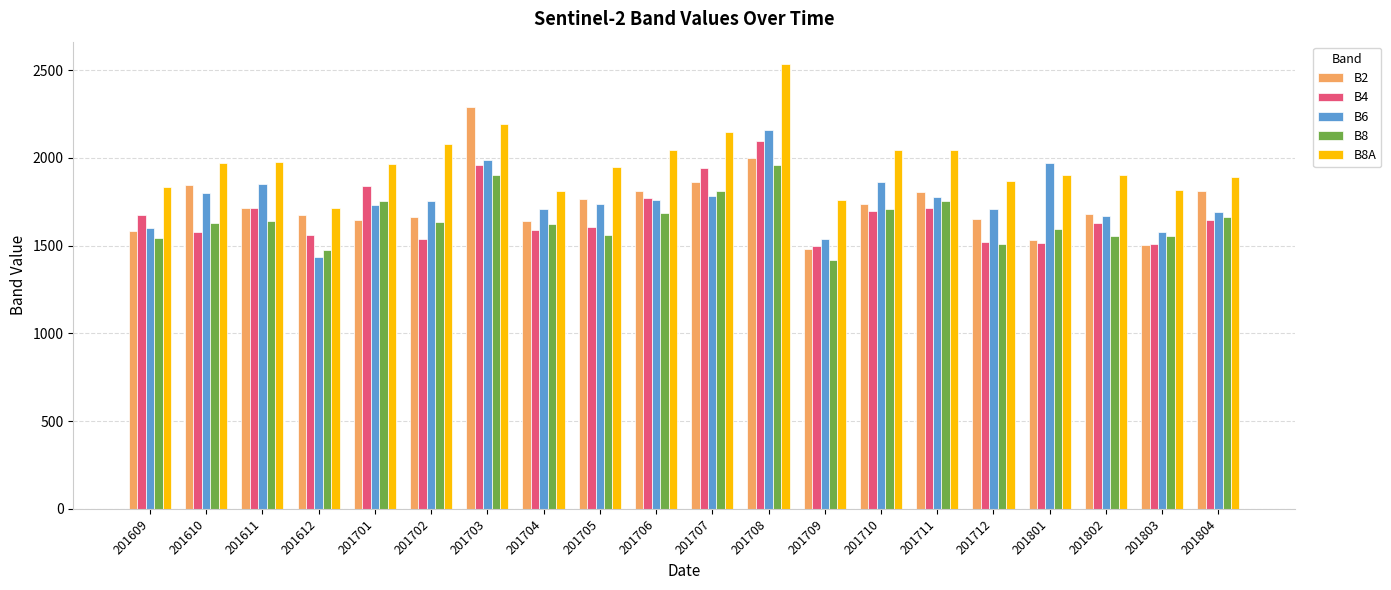

The value of B2 at 201702 is 1661. True or false?

True